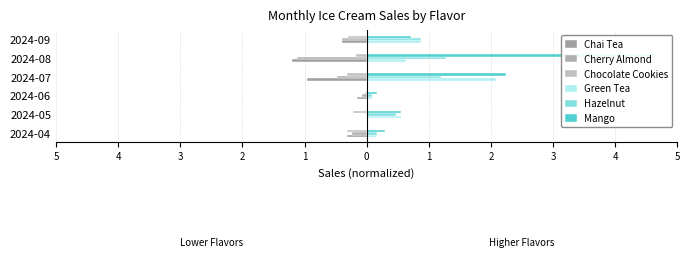

Which has a higher value, 2024-06 or 2024-08?

2024-06